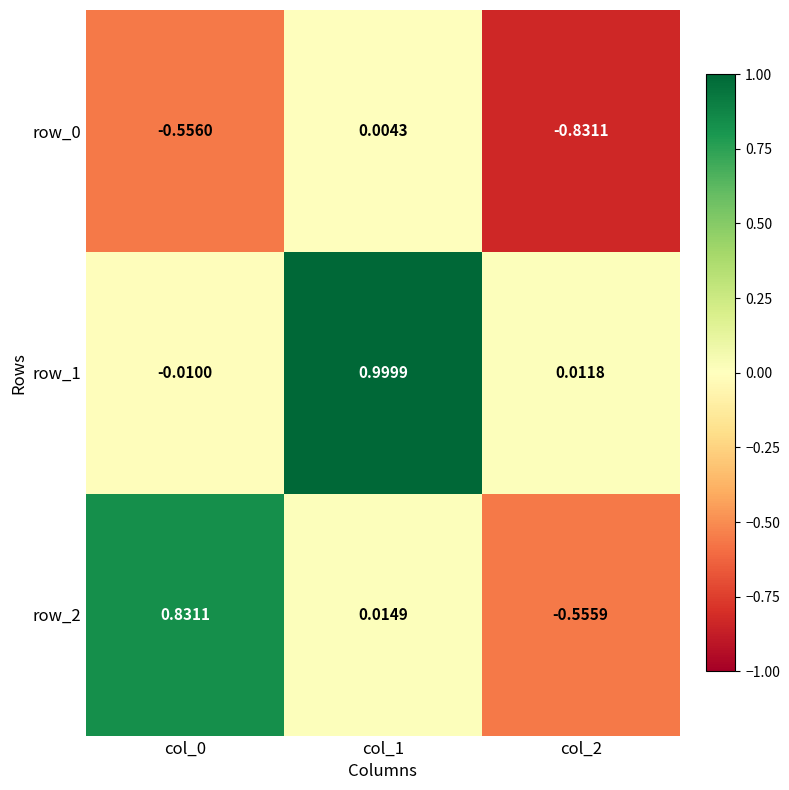

Is the value of row_0 at col_0 greater than the value of row_1 at col_0?

No